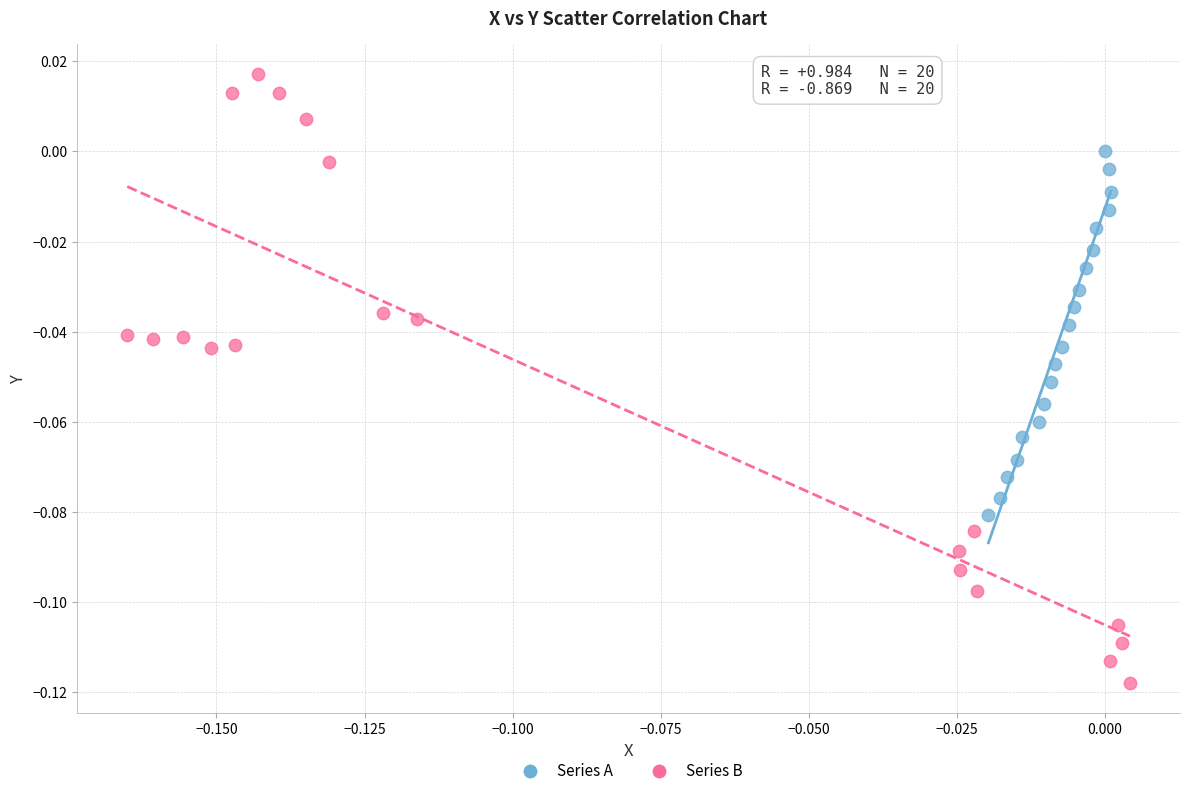

Which series contains the highest Y value?

Series B